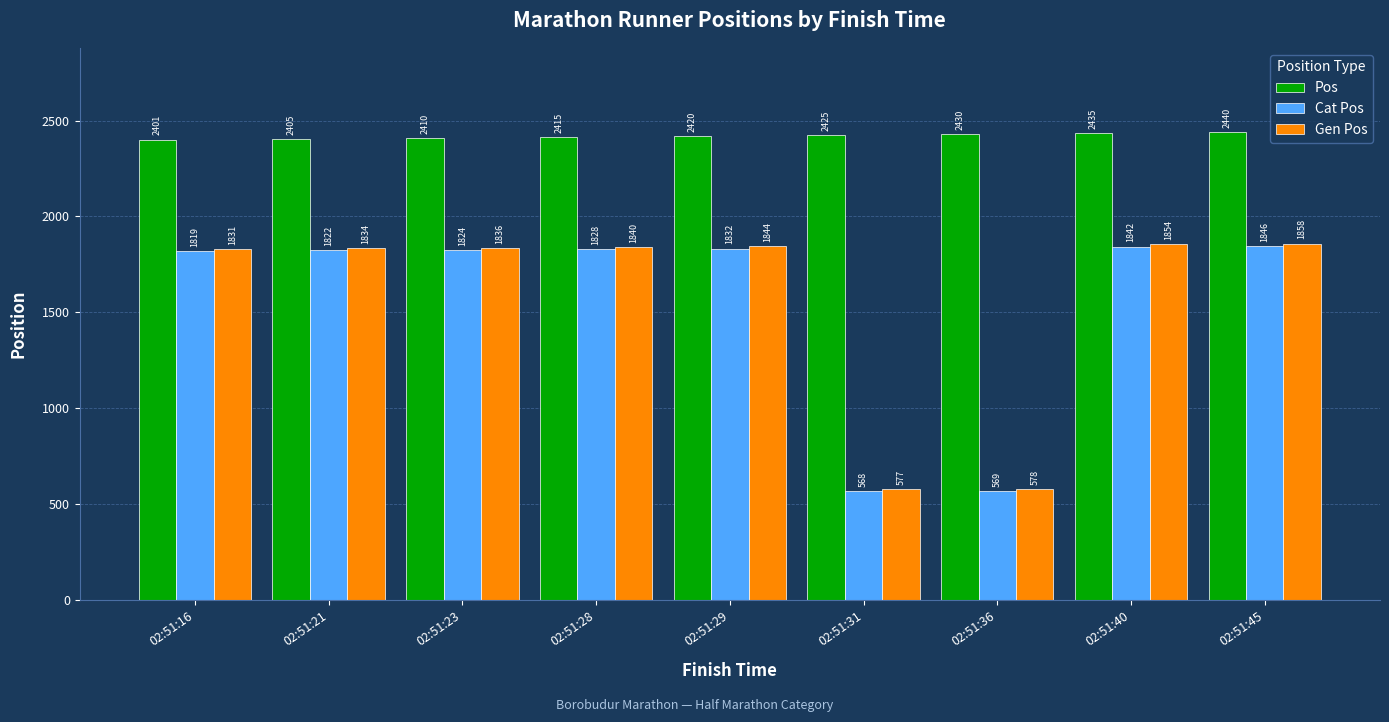

What is the difference between the second highest and minimum values in the Gen Pos series?

1277